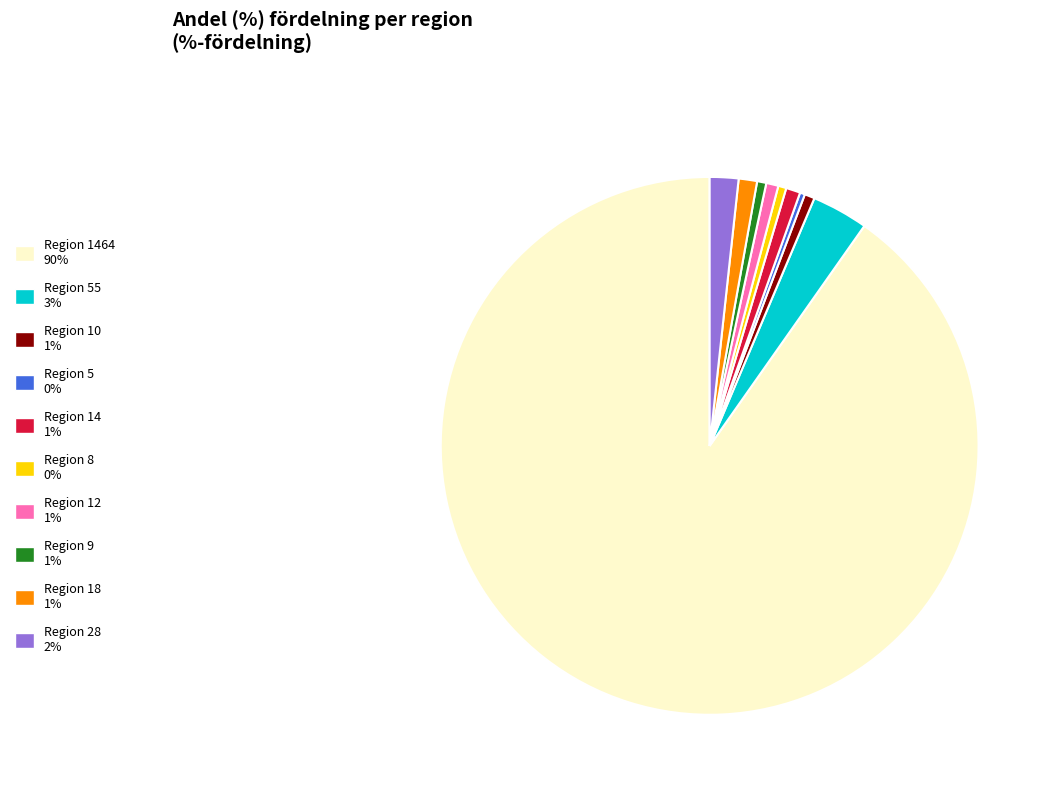

Is there a majority slice in this chart?

Yes